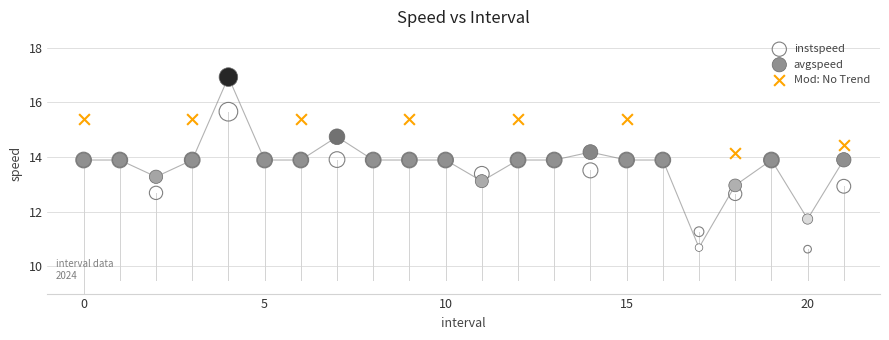

Which series contains the highest Y value?

avgspeed